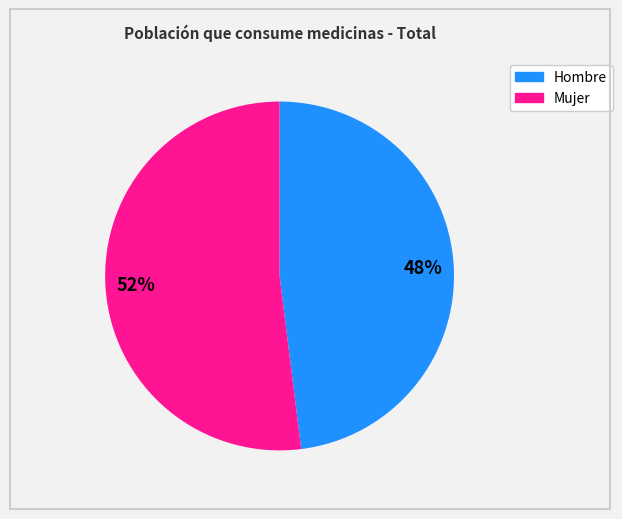

Do Hombre and Mujer together represent more than half of the pie?

Yes